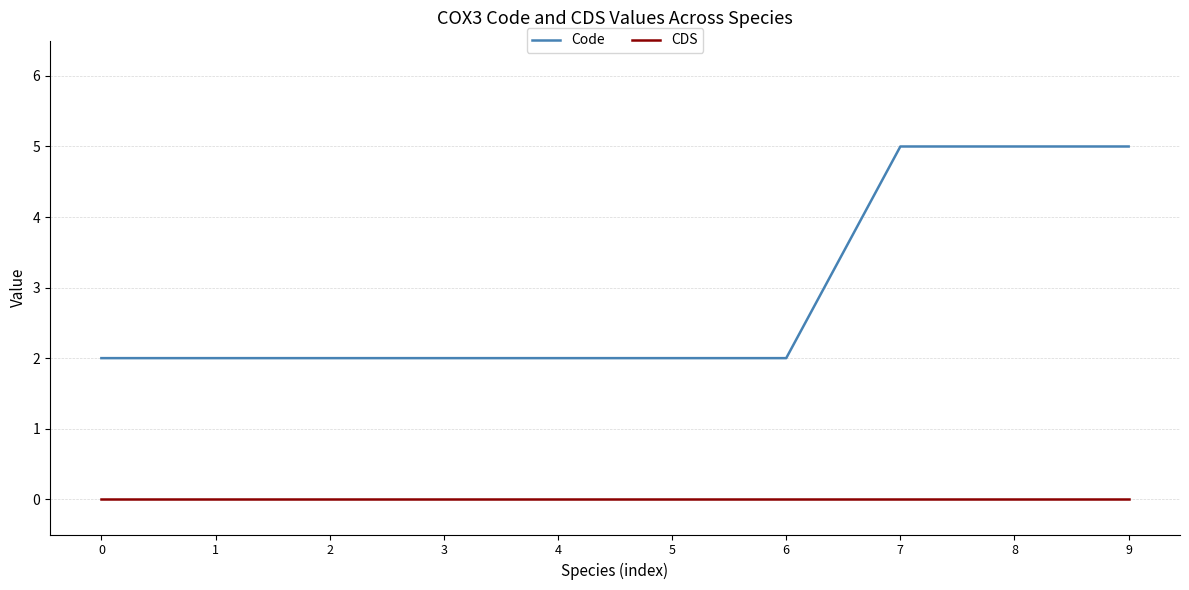

What is the difference between the maximum and minimum values in the Code series?

3